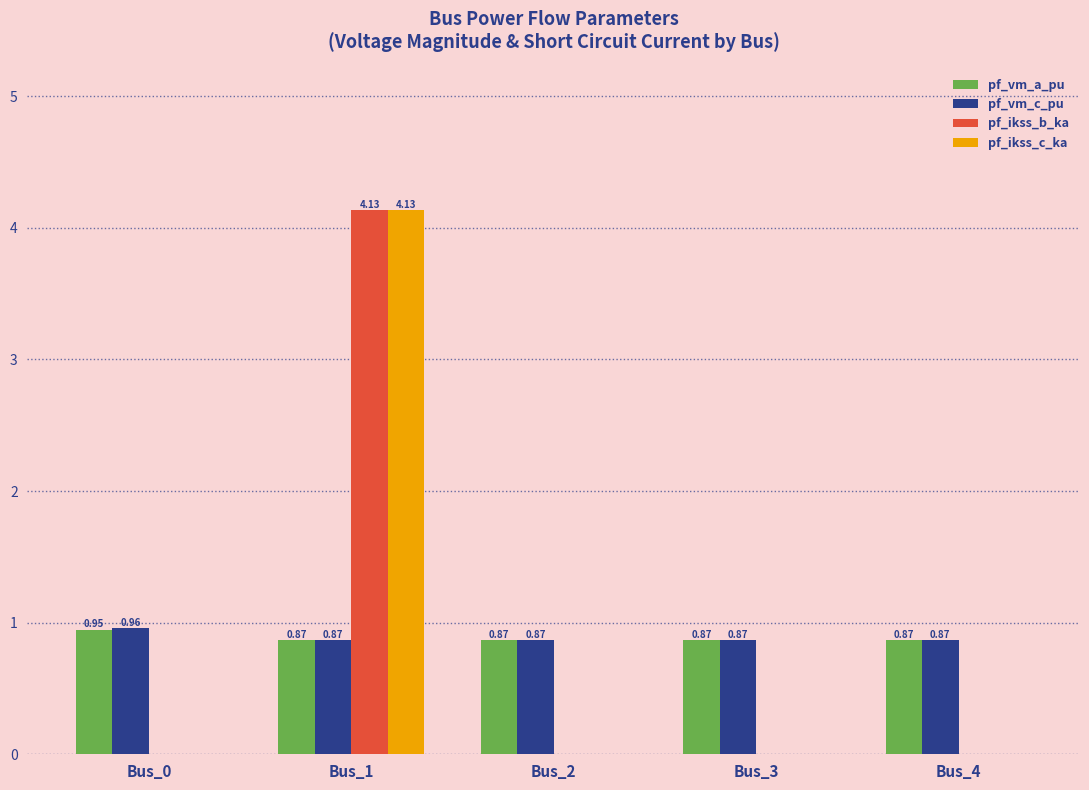

At which category is the sum across all series the highest?

Bus_1